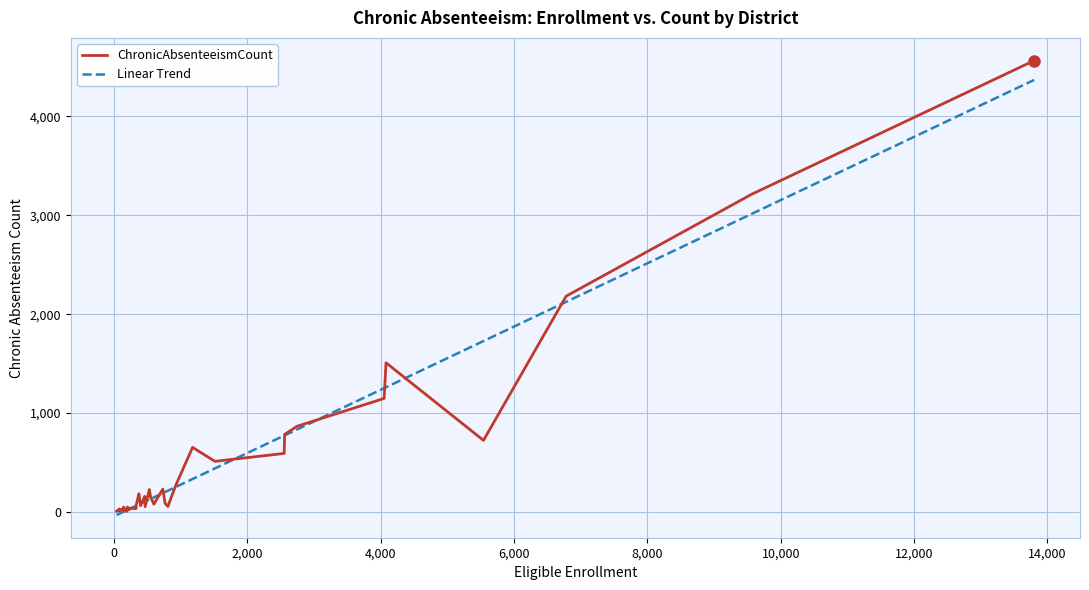

True or false: ChronicAbsenteeismCount and Linear Trend cross at least once.

True